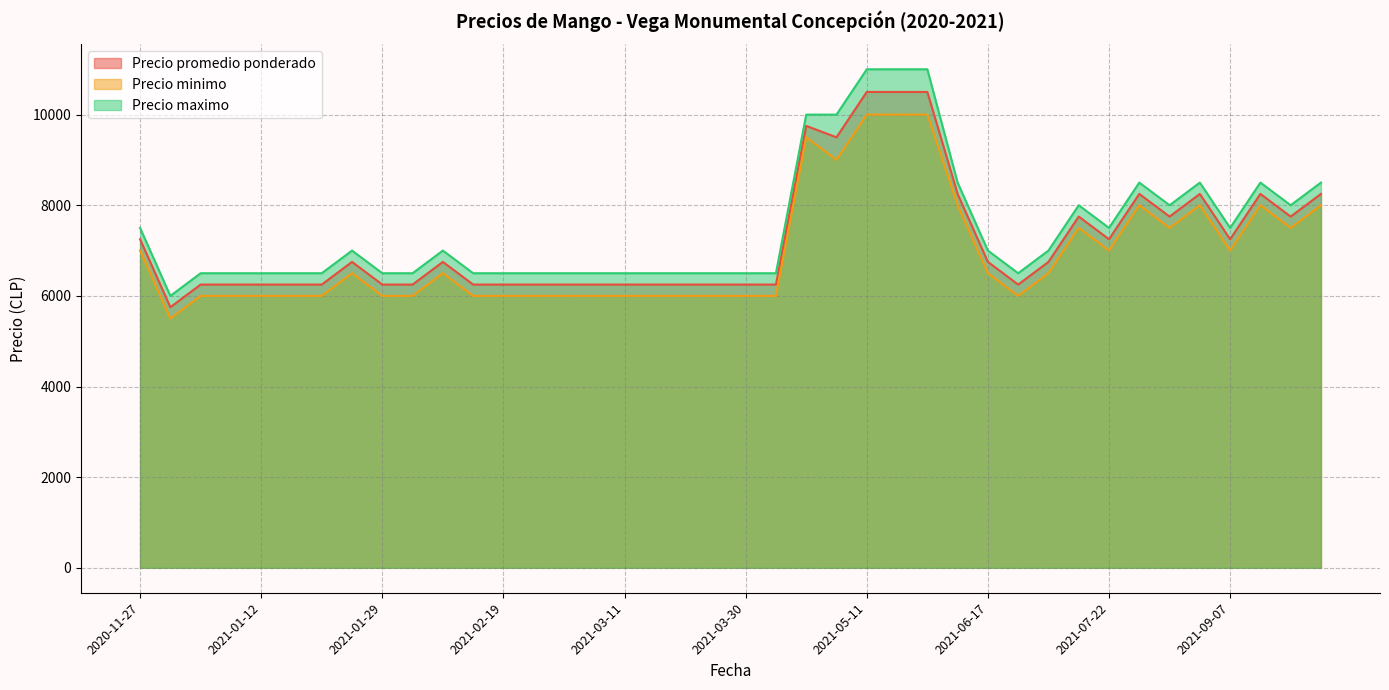

Which series has the widest spread of values?

Precio maximo